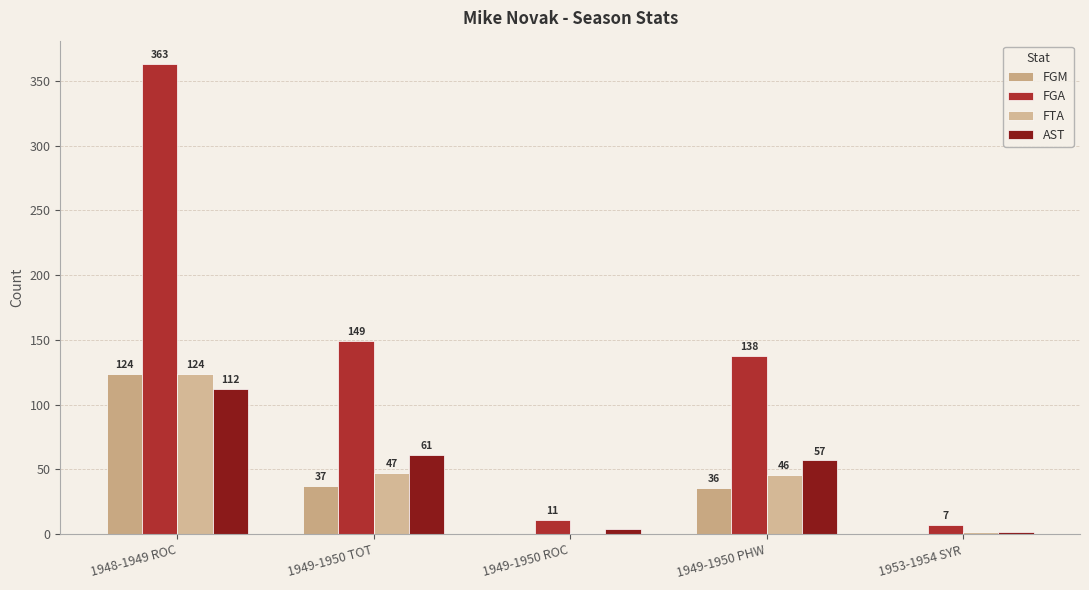

Reading right to left, what are all the values shown in this chart?

FGM: 1953-1954 SYR=0	1949-1950 PHW=36	1949-1950 ROC=1	1949-1950 TOT=37	1948-1949 ROC=124
FGA: 1953-1954 SYR=7	1949-1950 PHW=138	1949-1950 ROC=11	1949-1950 TOT=149	1948-1949 ROC=363
FTA: 1953-1954 SYR=2	1949-1950 PHW=46	1949-1950 ROC=1	1949-1950 TOT=47	1948-1949 ROC=124
AST: 1953-1954 SYR=2	1949-1950 PHW=57	1949-1950 ROC=4	1949-1950 TOT=61	1948-1949 ROC=112